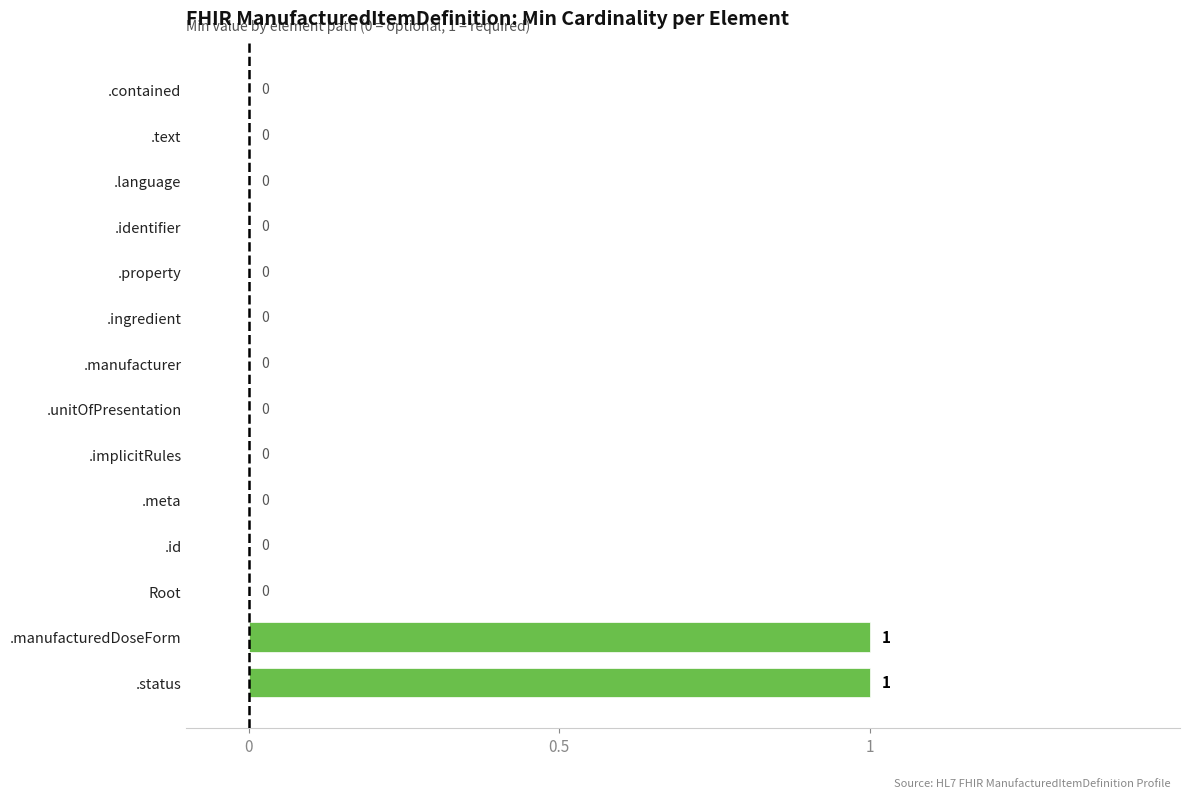

How many values are between 0 and 1?

14